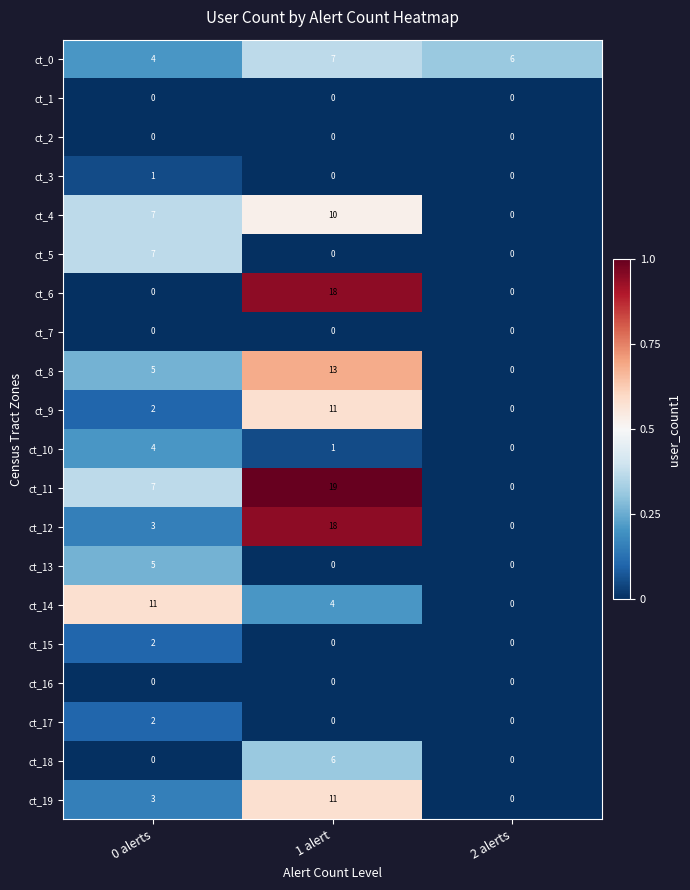

List the labels in order of ct_19 value, smallest first.

2 alerts, 0 alerts, 1 alert